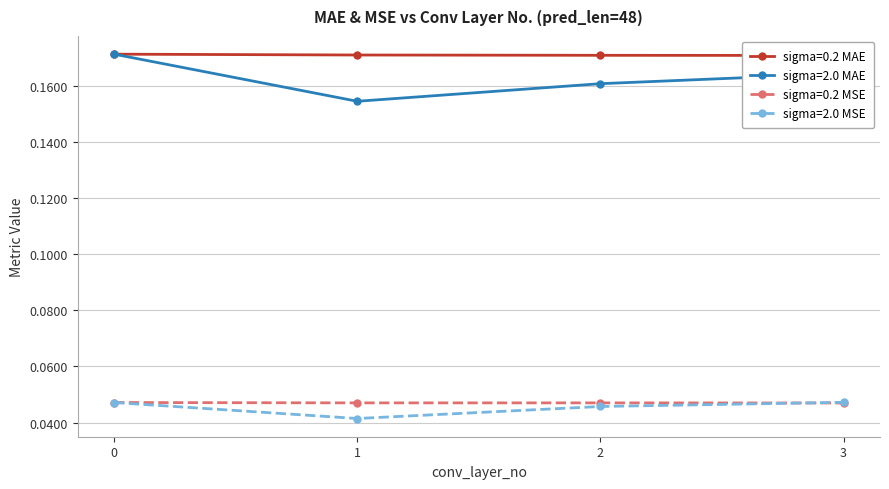

Reading left to right, transcribe all the data shown in this chart.

sigma=0.2 MAE: 0.2	0.2	0.2	0.2
sigma=2.0 MAE: 0.2	0.2	0.2	0.2
sigma=0.2 MSE: 0.0	0.0	0.0	0.0
sigma=2.0 MSE: 0.0	0.0	0.0	0.0